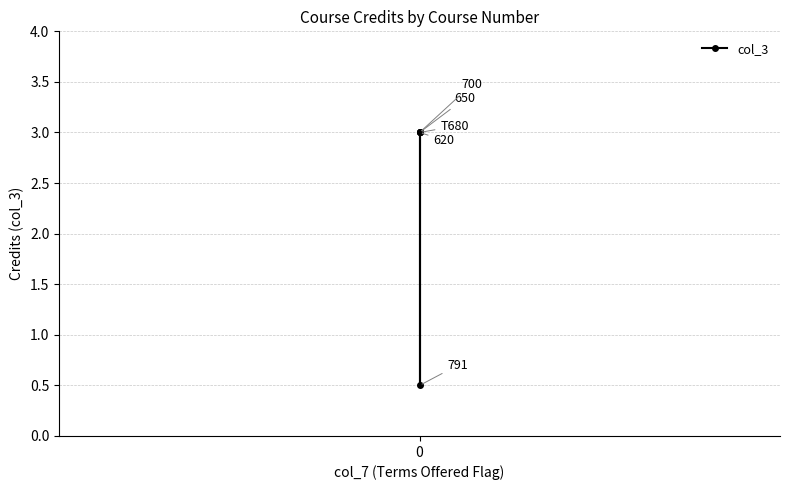

How many lines are shown in the chart?

1